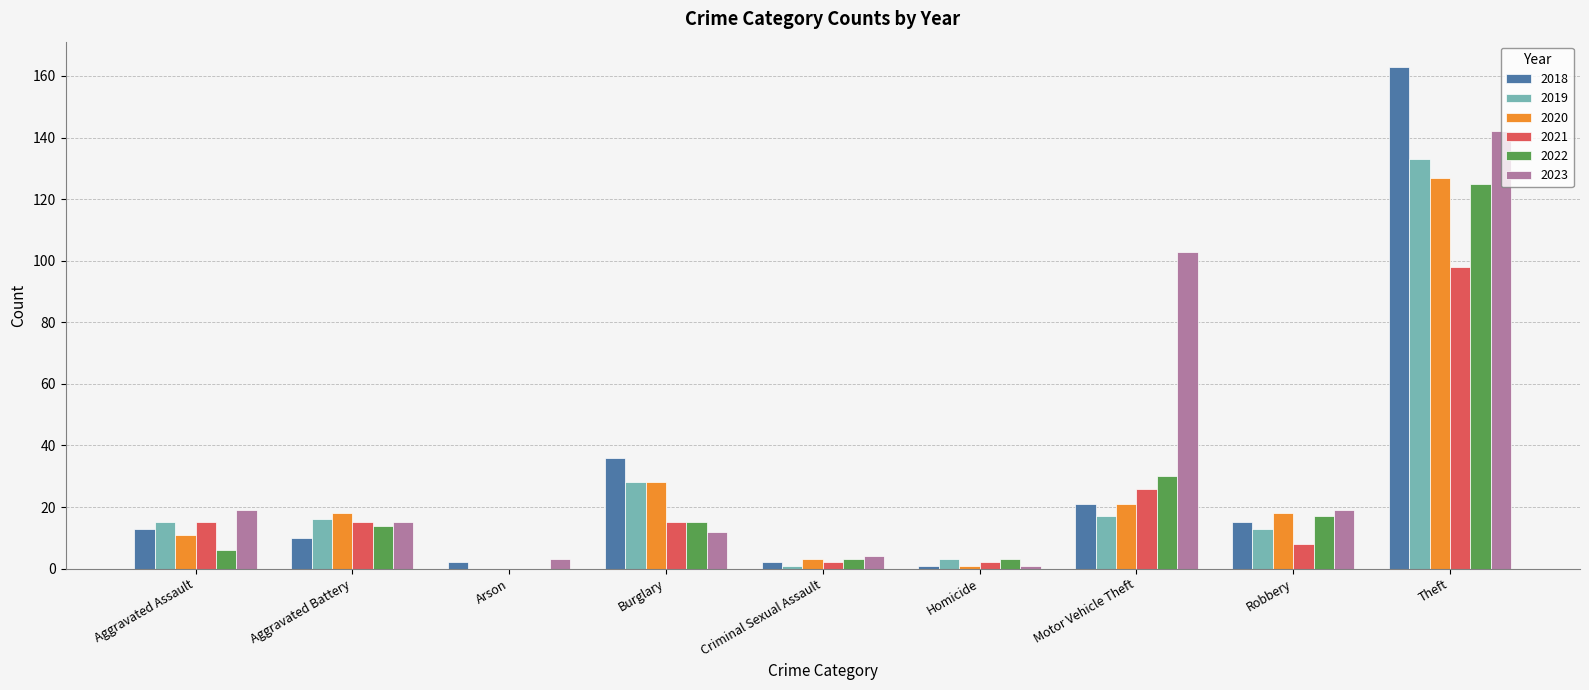

True or false: 2023 has a value of 4 at Criminal Sexual Assault.

True